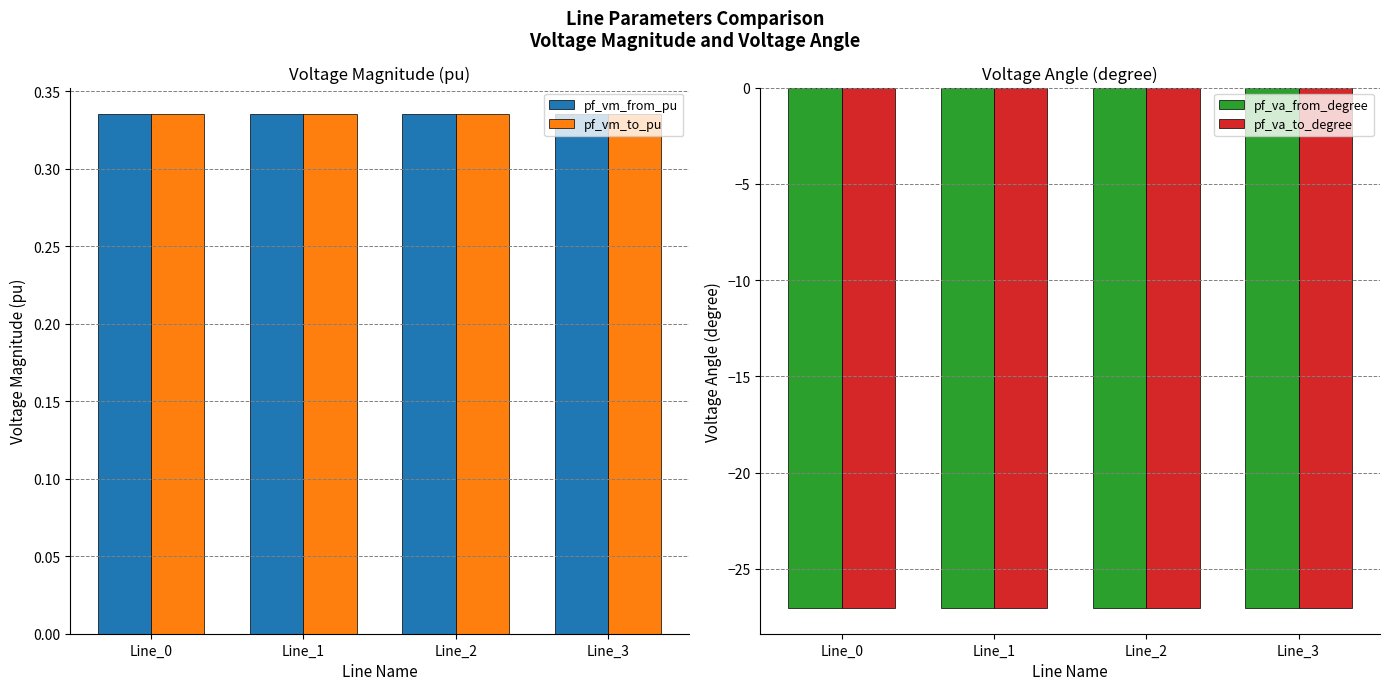

What is the spread (max minus min) of values at Line_0?

27.4